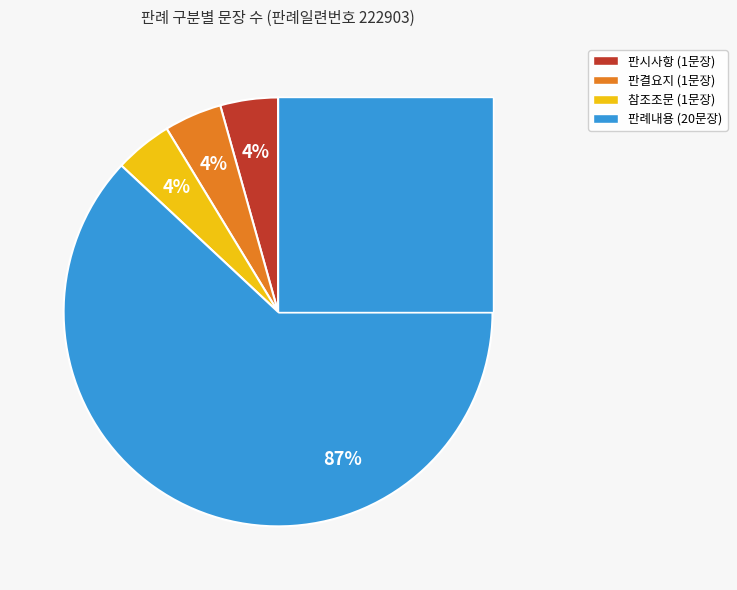

What is the majority slice?

판례내용